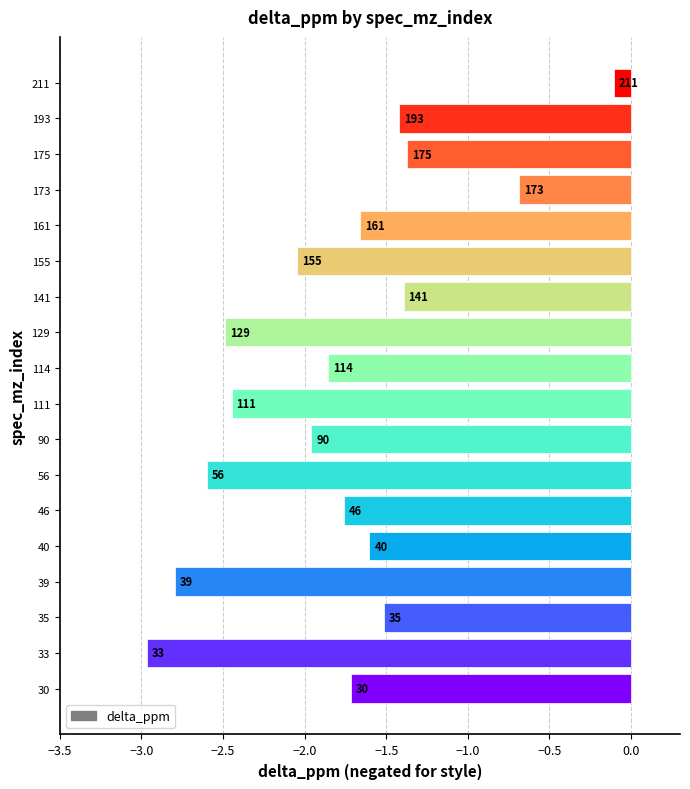

Which has a higher value, 40 or 111?

40